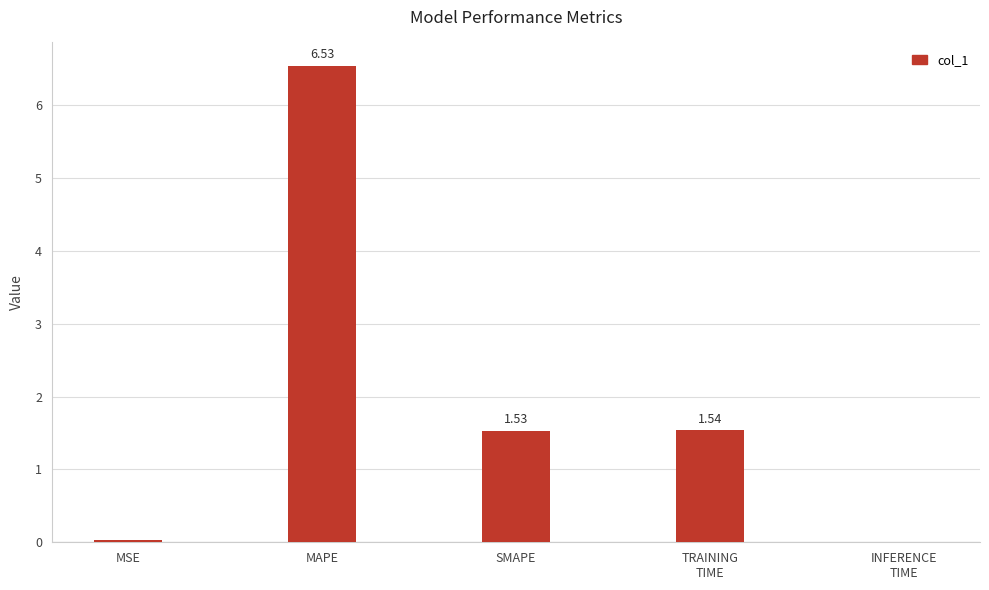

At which label does the data first exceed 1?

MAPE